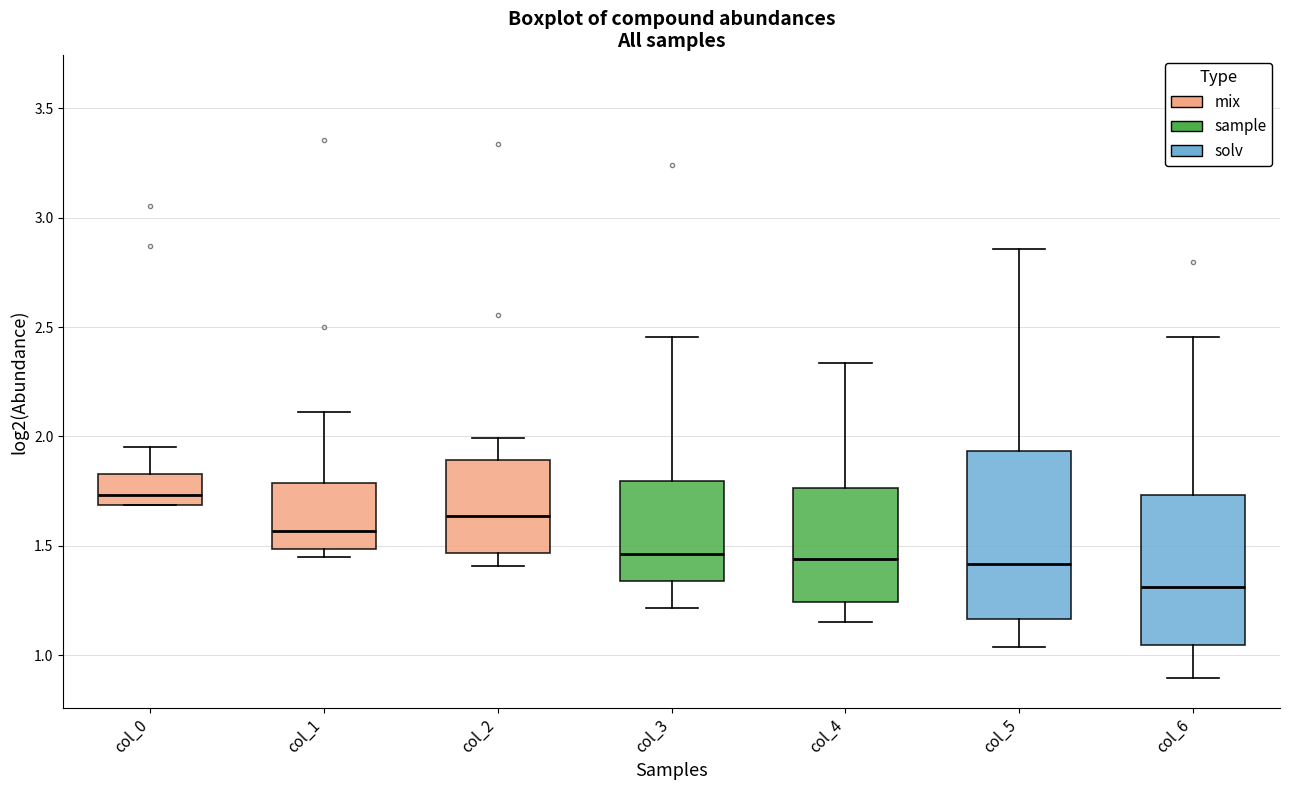

Reading left to right, transcribe this box plot: for each box, give where its median line is, the range the box spans, and where its two whiskers end, as read against the y-axis. The values are not printed on the chart, so give them approximately, as read against the axis.

col_0: median 1.75, box 1.70 to 1.85, whiskers 1.70 to 1.95
col_1: median 1.55, box 1.50 to 1.80, whiskers 1.45 to 2.10
col_2: median 1.65, box 1.45 to 1.90, whiskers 1.40 to 2.00
col_3: median 1.45, box 1.35 to 1.80, whiskers 1.20 to 2.45
col_4: median 1.45, box 1.25 to 1.75, whiskers 1.15 to 2.35
col_5: median 1.40, box 1.15 to 1.95, whiskers 1.05 to 2.85
col_6: median 1.30, box 1.05 to 1.75, whiskers 0.90 to 2.45